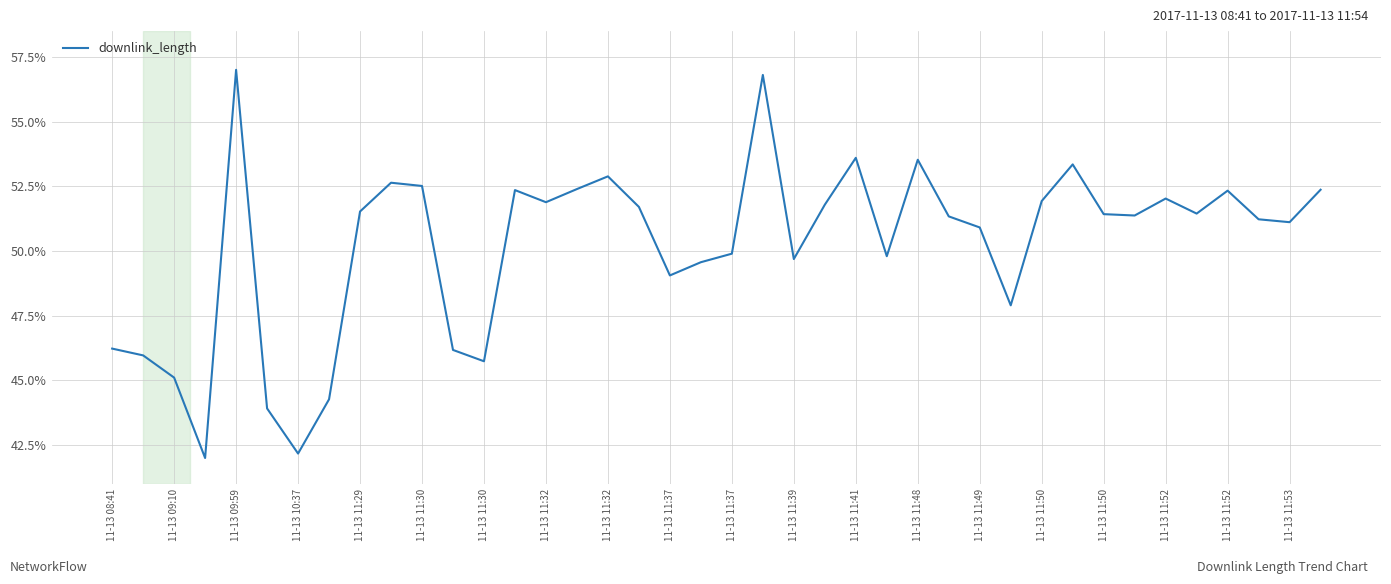

What is the minimum value shown in the chart?

42.0